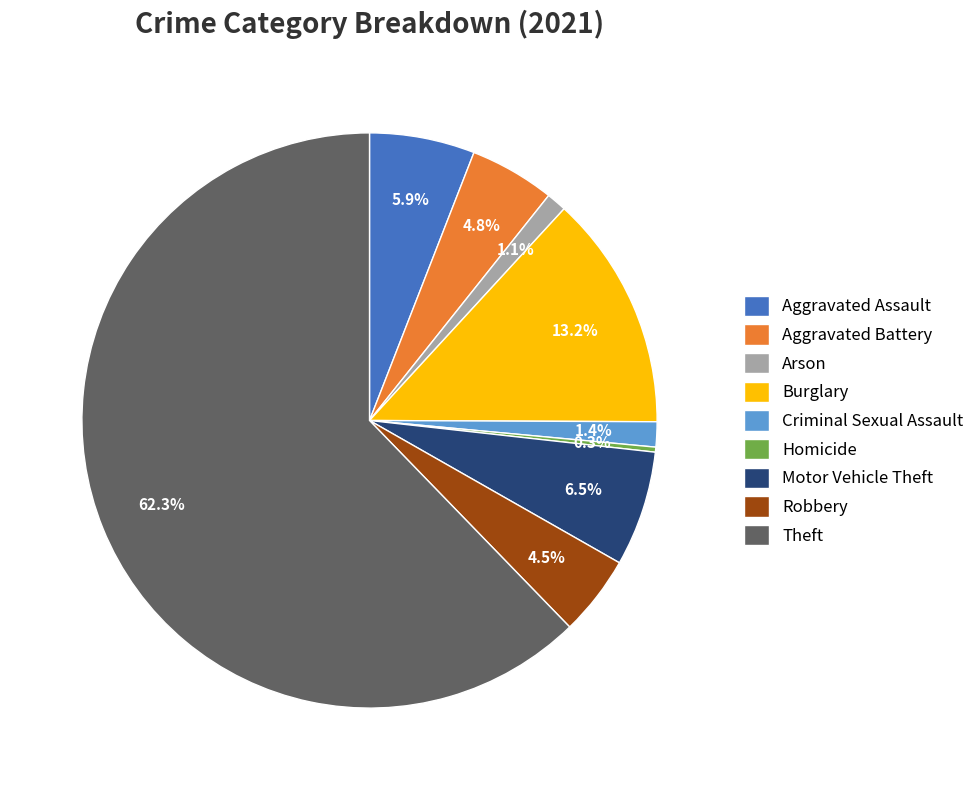

What is the majority slice?

Theft